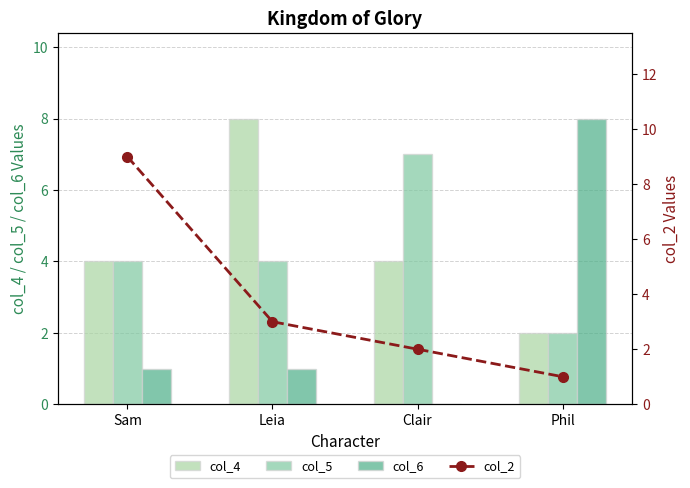

How many data points in col_4 are above 4?

1